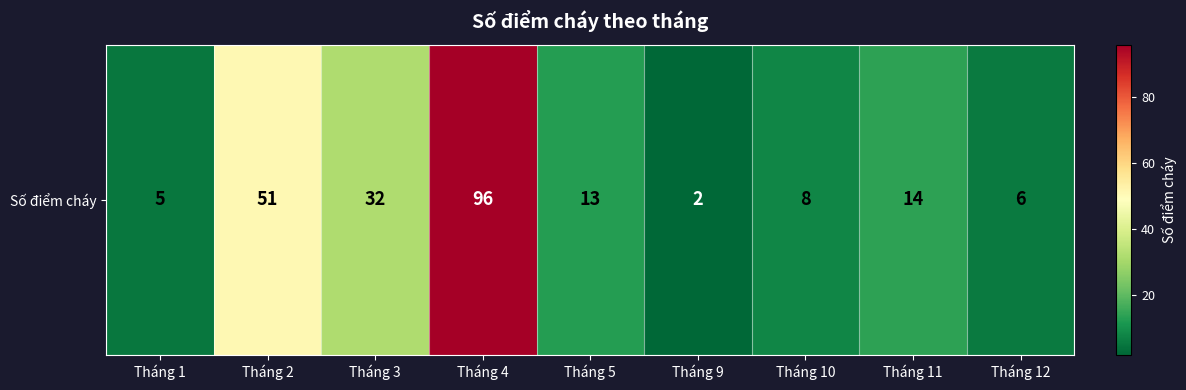

How many categories are shown in the chart?

9